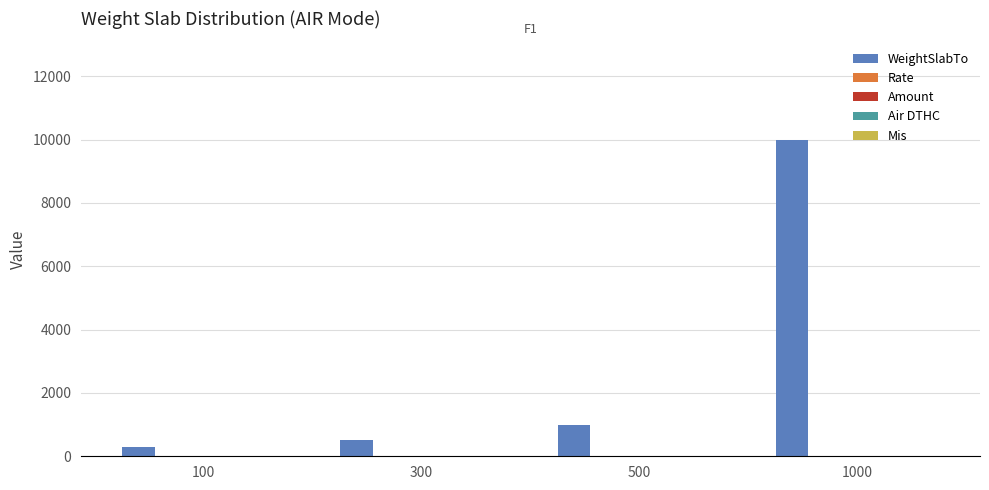

How many distinct data groups are displayed?

1